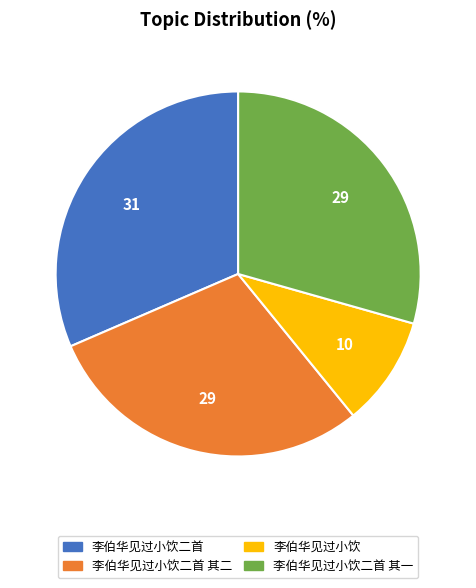

How many segments does this pie chart have?

4